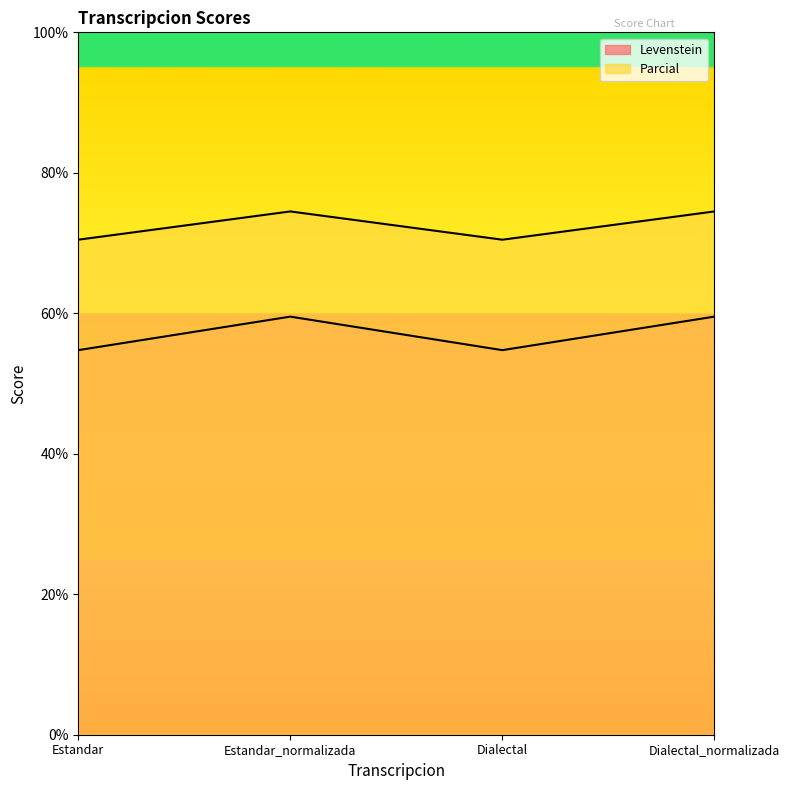

Which has a higher value, Estandar_normalizada or Dialectal?

Estandar_normalizada